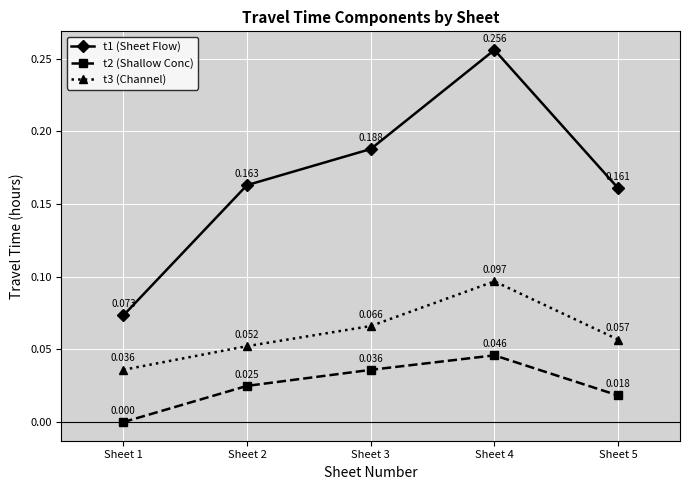

True or false: t1 (Sheet Flow) has more than 0 interior local peaks.

True